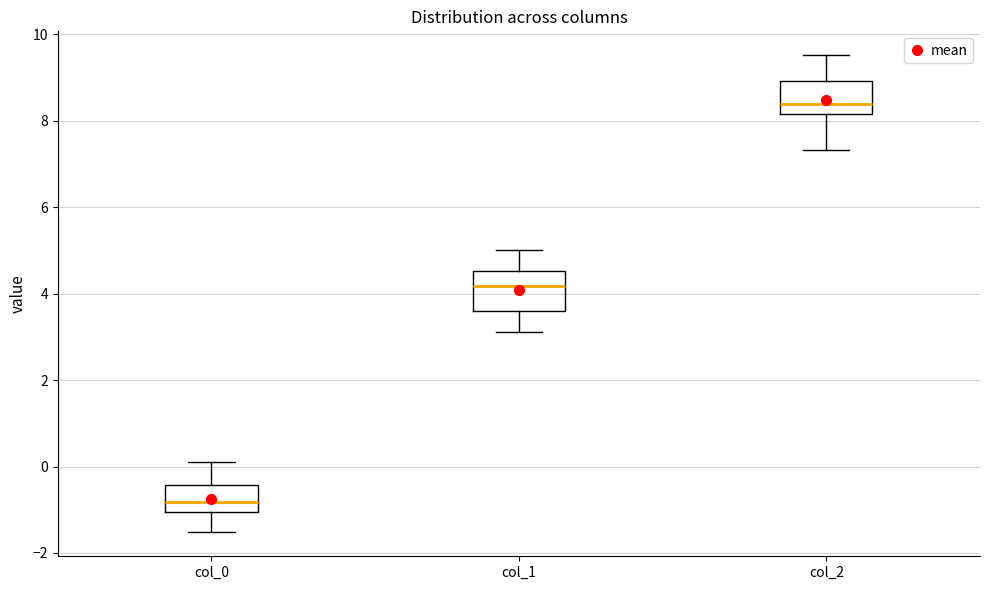

Where is the upper edge of the box for col_2 on the y-axis? The values are not printed on the chart, so give them approximately, as read against the axis.

9.0